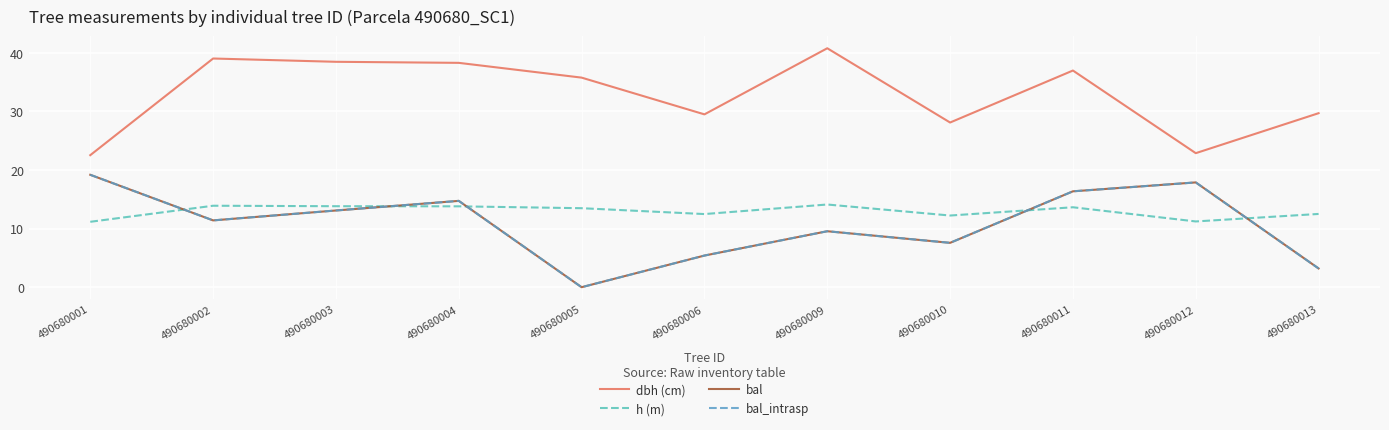

What is the maximum value for h (m)?

14.1